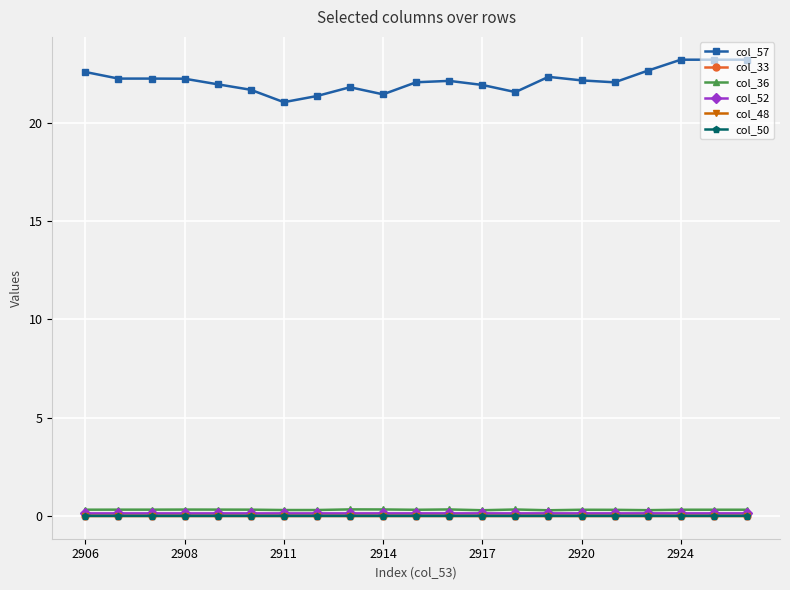

True or false: col_50 and col_36 cross at least once.

False